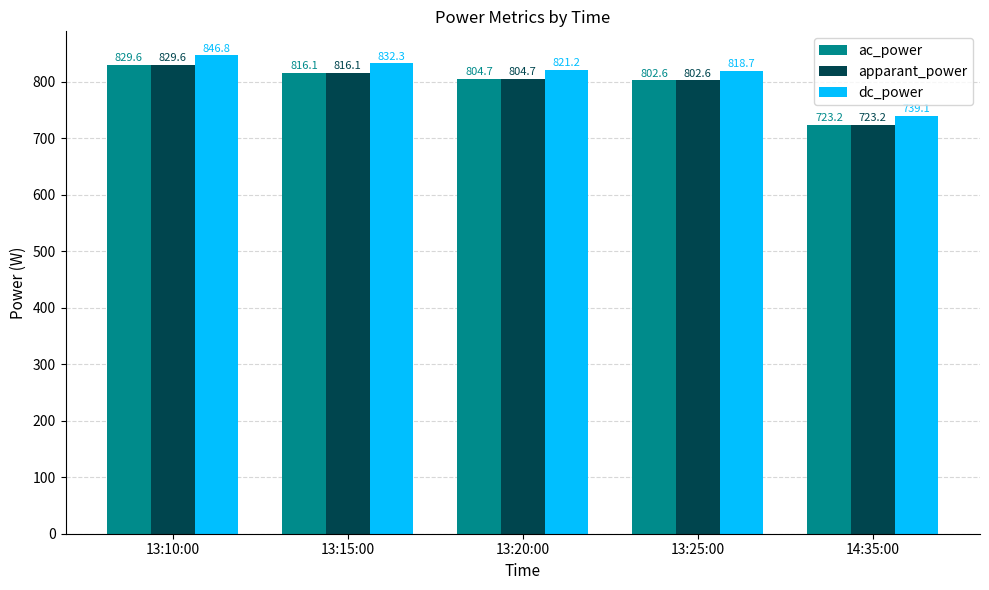

Where does the dc_power series first go above 821?

13:10:00